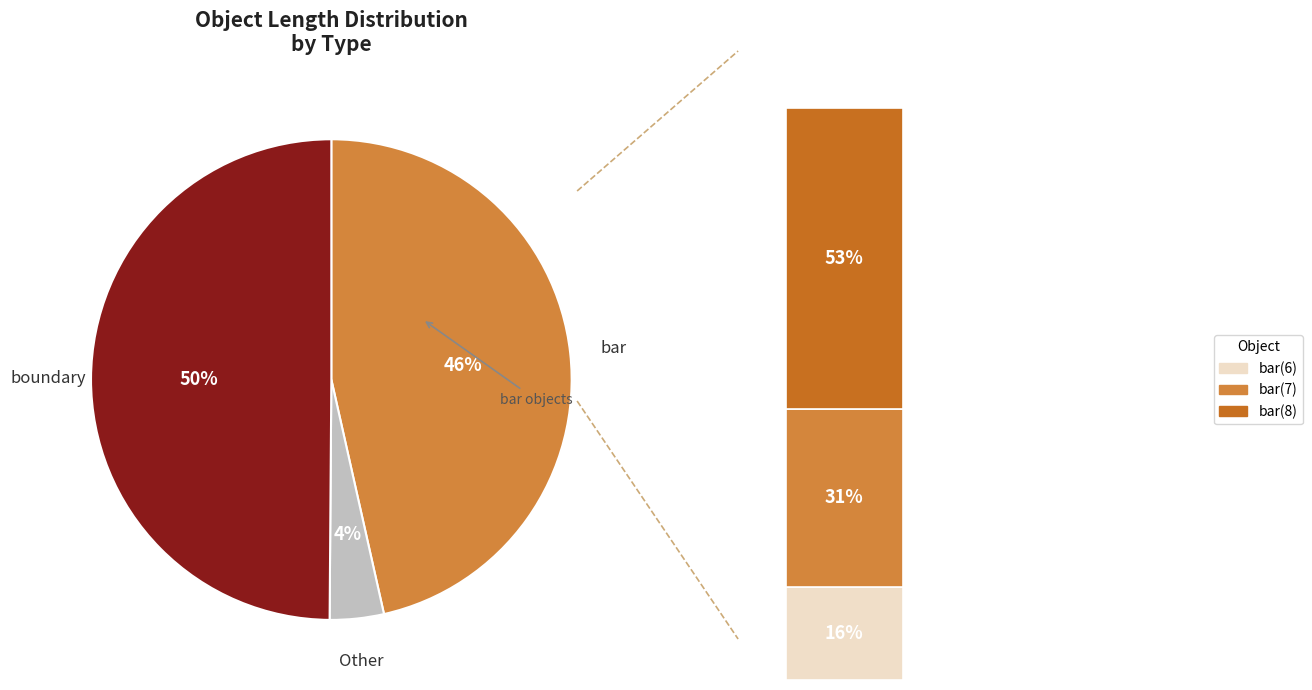

Is boundary(0) the majority of the pie?

No